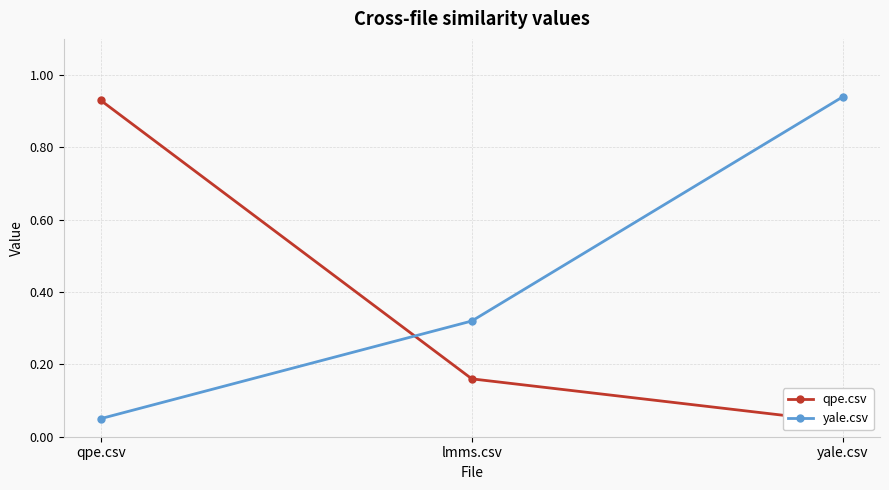

Which category has the highest value in the yale.csv series?

yale.csv